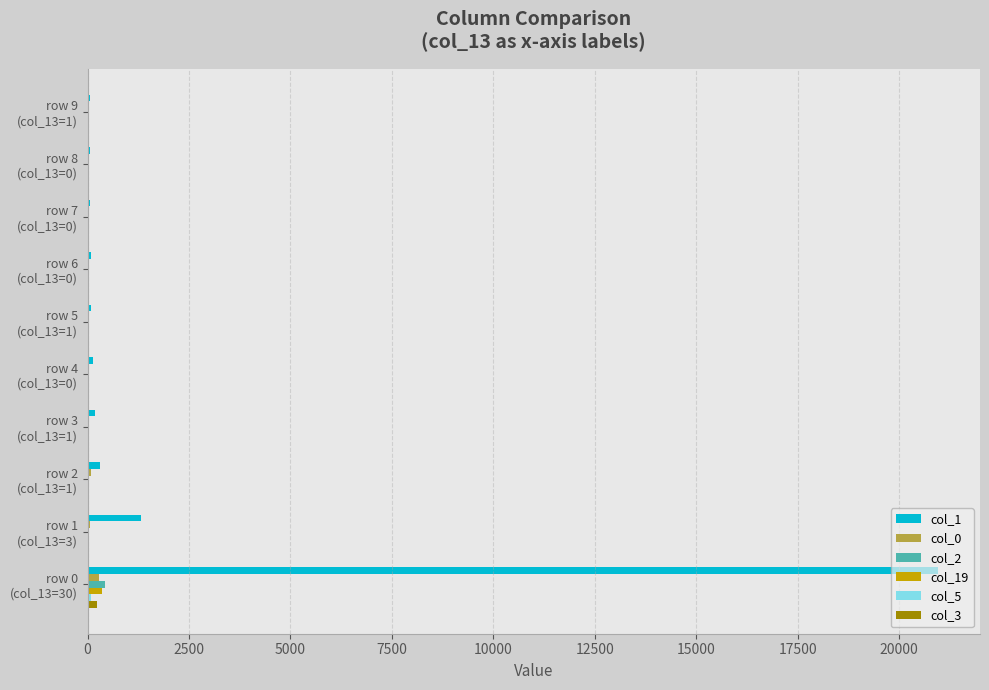

Which series has the largest total across all categories?

col_1